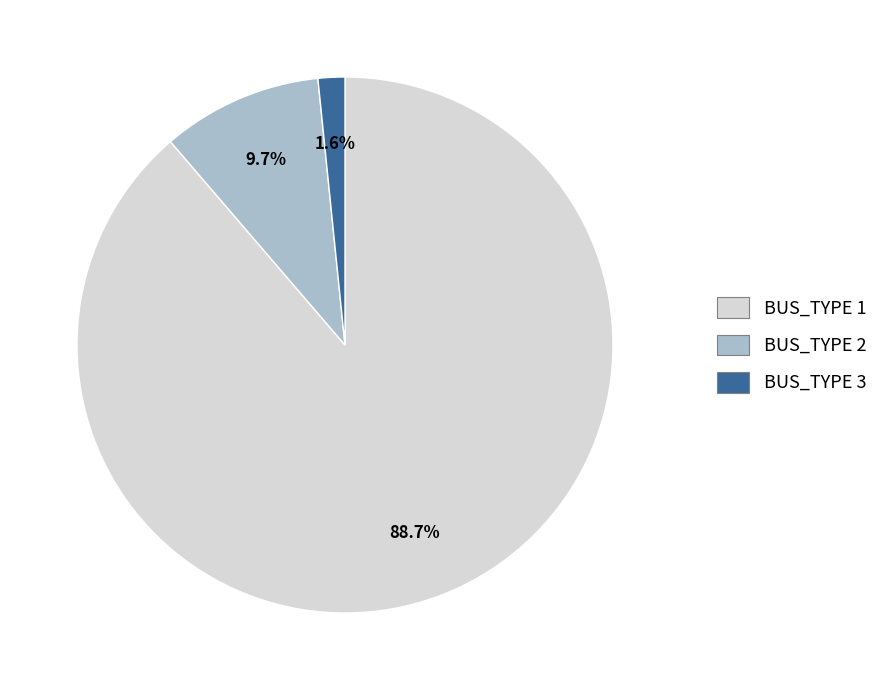

To the nearest percent, what portion does BUS_TYPE 1 represent?

89%